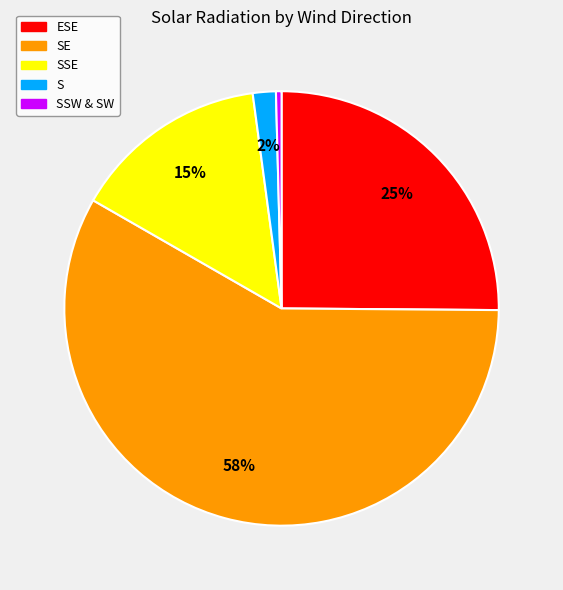

To the nearest percent, what is the average slice percentage?

20%